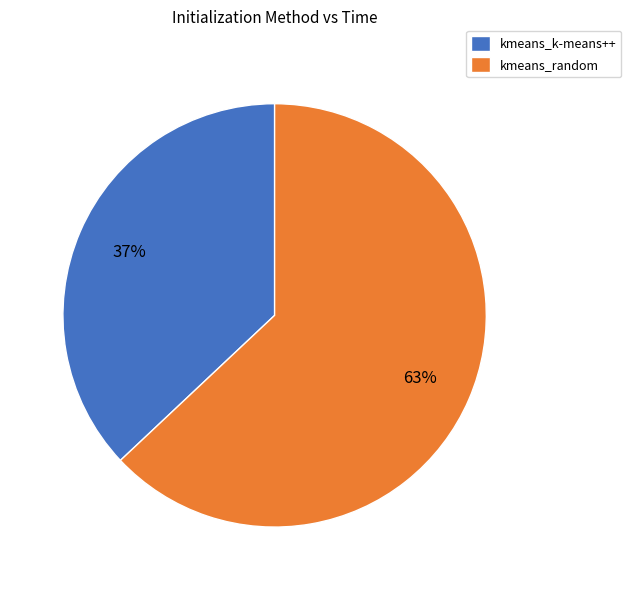

To the nearest percent, what portion does kmeans_k-means++ represent?

37%